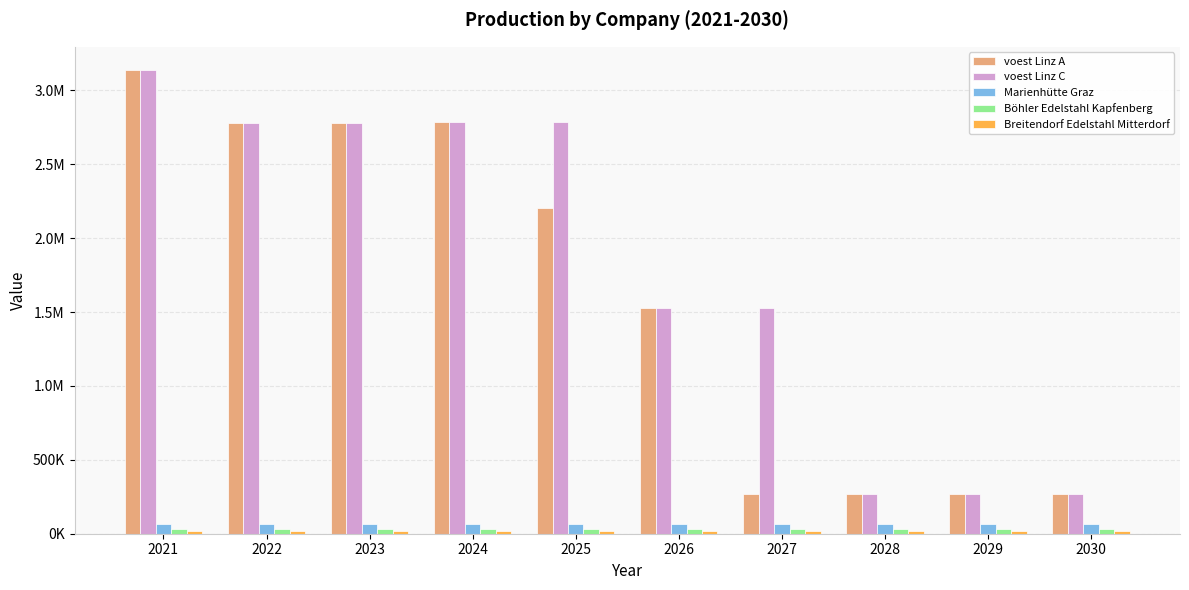

Which series has the largest total across all categories?

voest Linz C